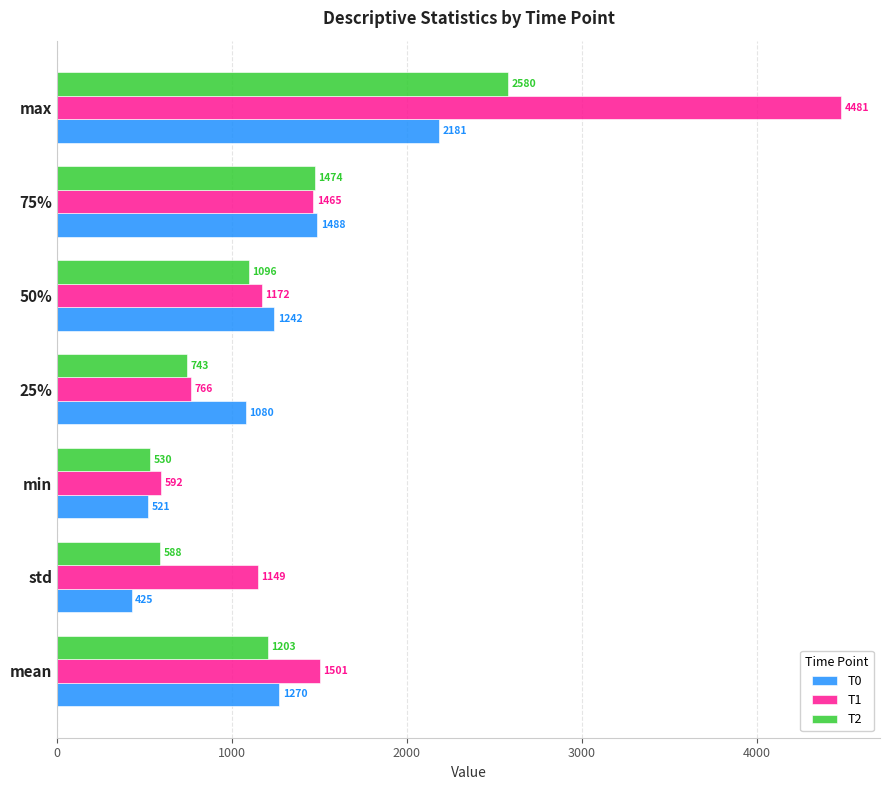

List the labels in order of T1 value, smallest first.

min, 25%, std, 50%, 75%, mean, max